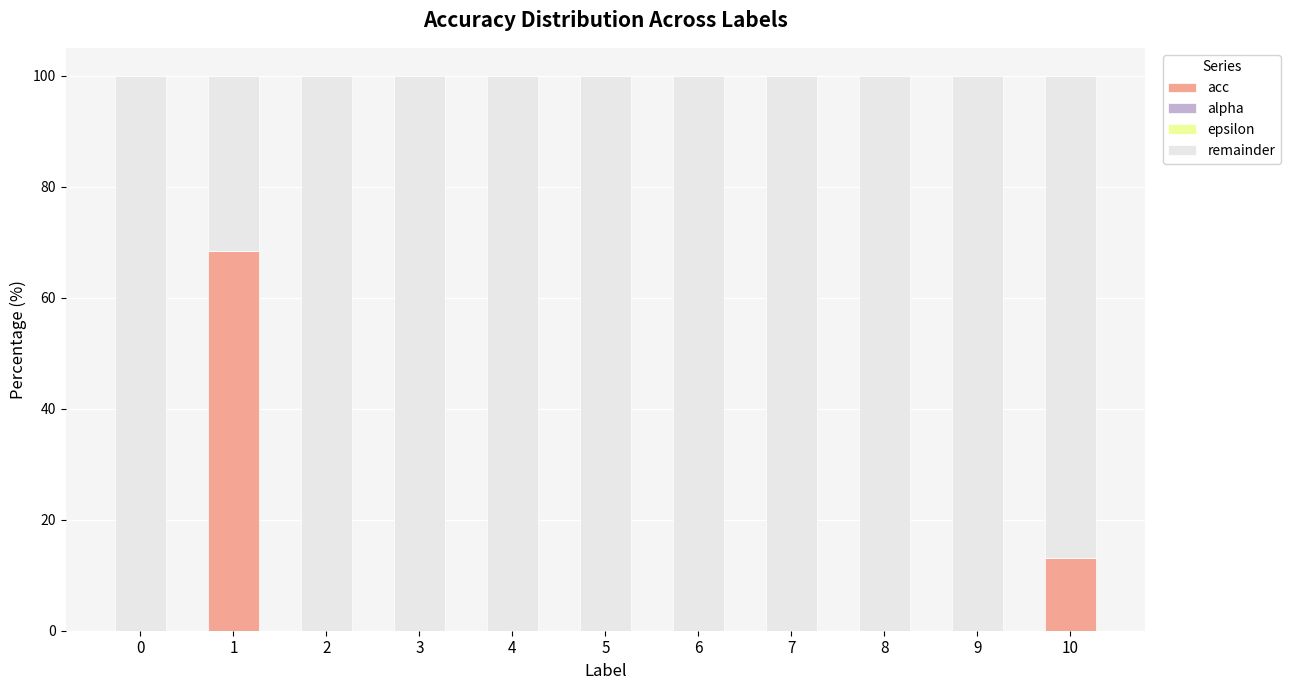

Are the bars horizontal?

No